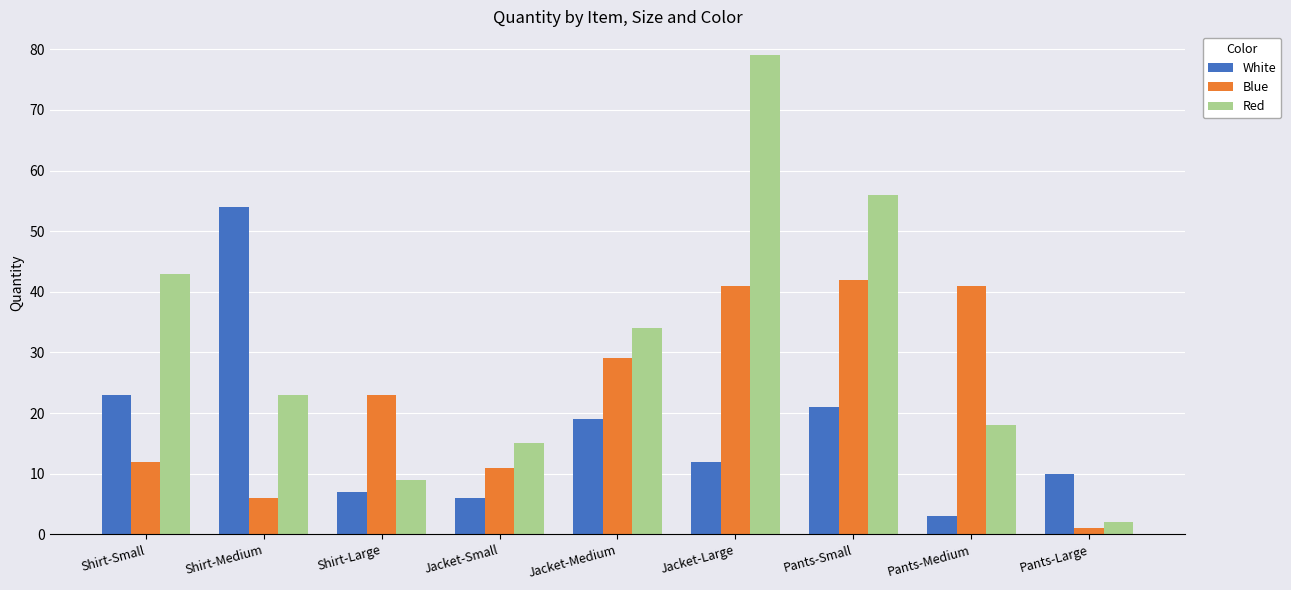

What is the sum of all Red values?

279